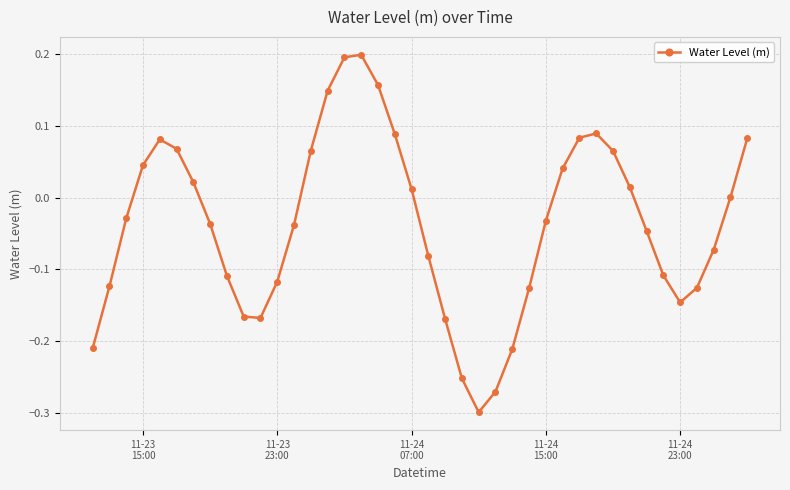

What is the sum of all values?

-1.5